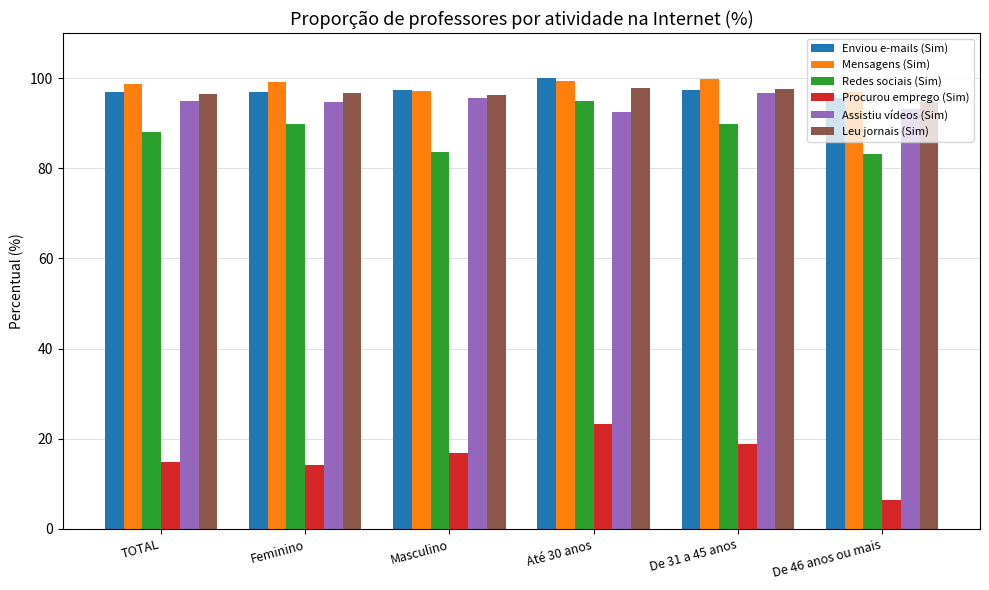

What are all the series names shown in the legend?

Enviou e-mails (Sim), Mensagens (Sim), Redes sociais (Sim), Procurou emprego (Sim), Assistiu vídeos (Sim), Leu jornais (Sim)